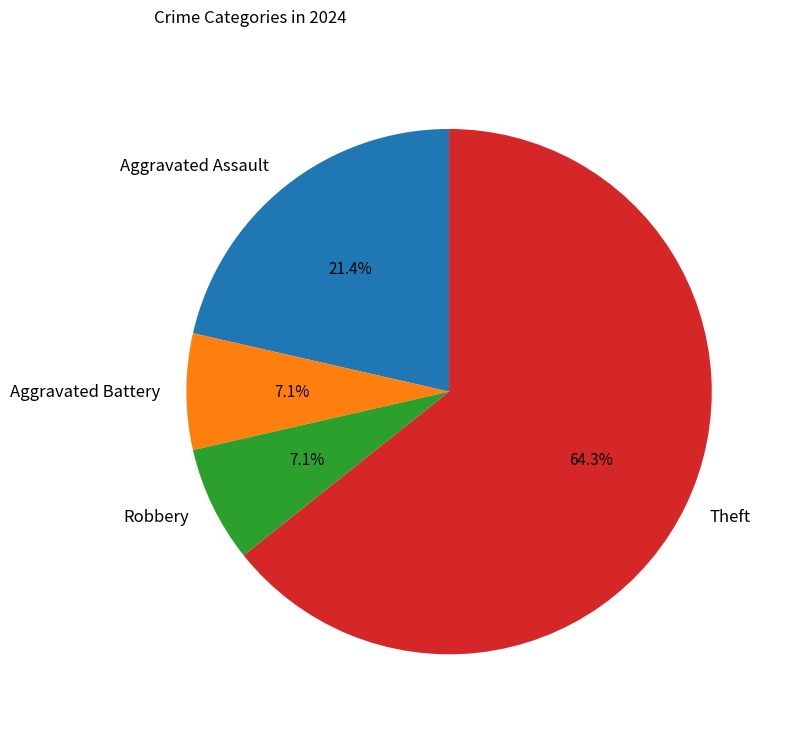

Does any single category account for the majority?

Yes